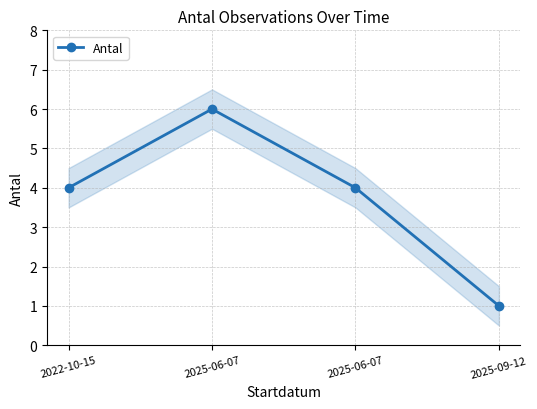

Which label corresponds to the largest value in the chart?

2025-06-07